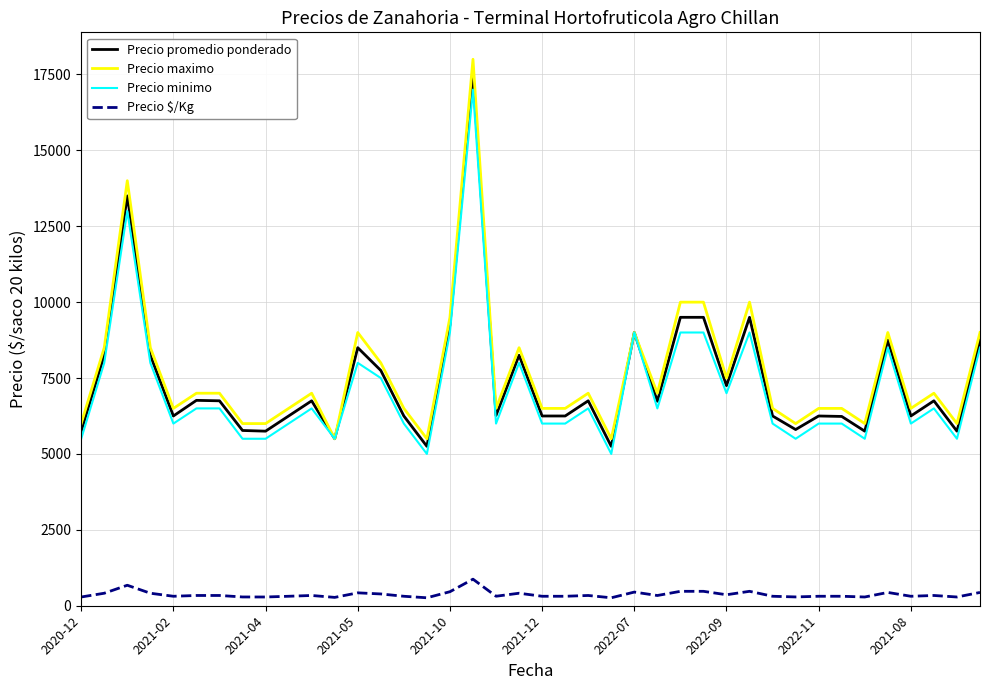

What is the minimum value for Precio promedio ponderado?

5250